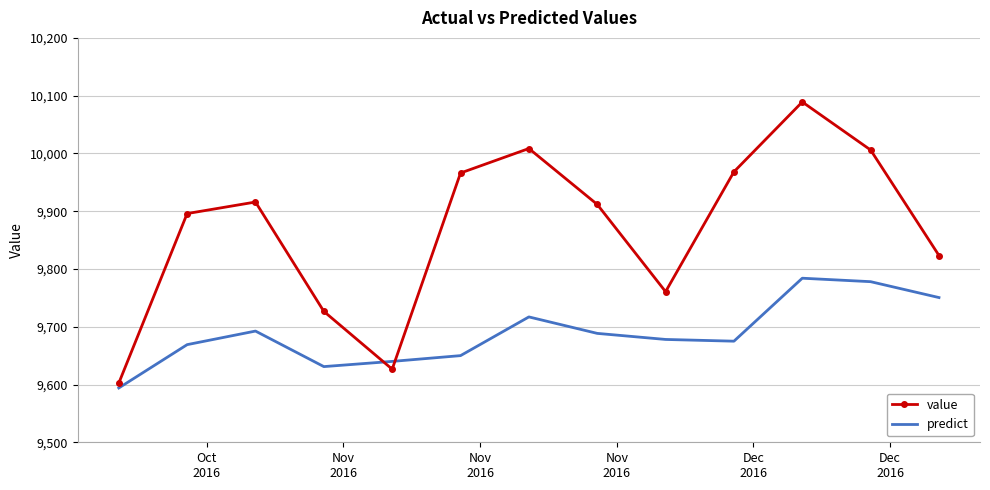

List the series in order of their overall mean, lowest first.

predict, value